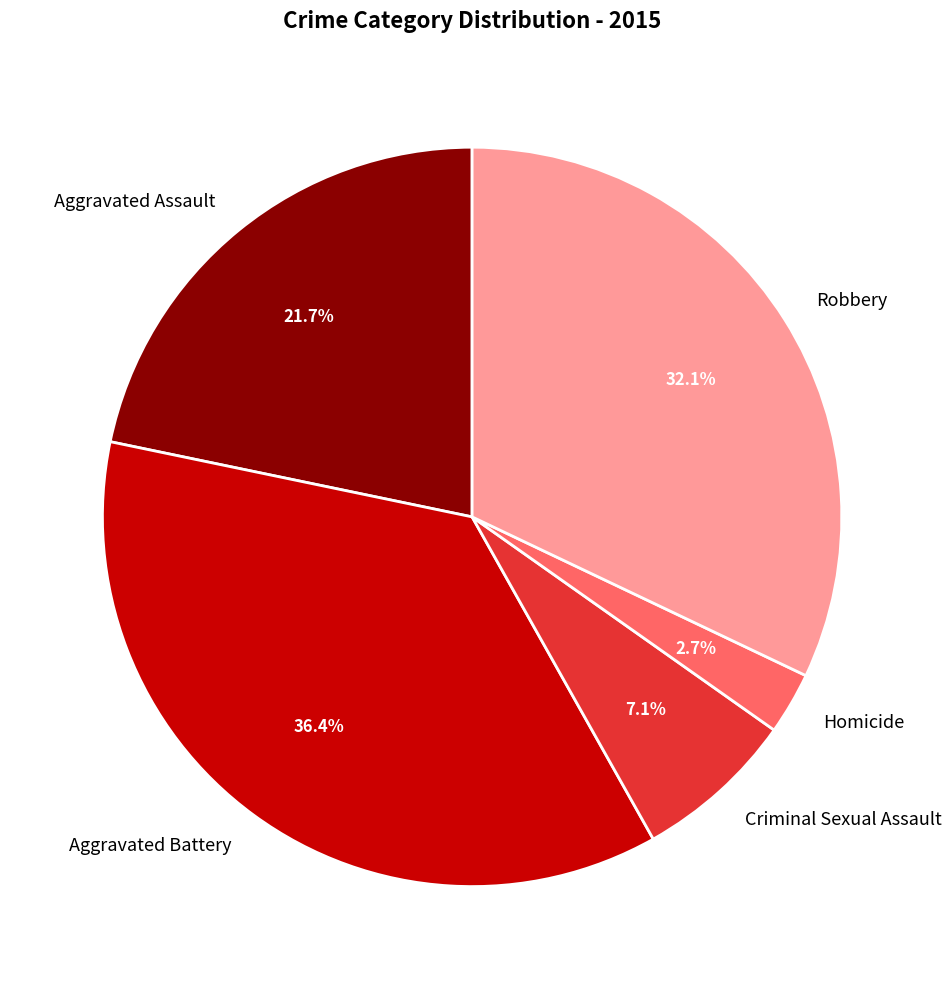

To the nearest percent, what is the average slice percentage?

20%